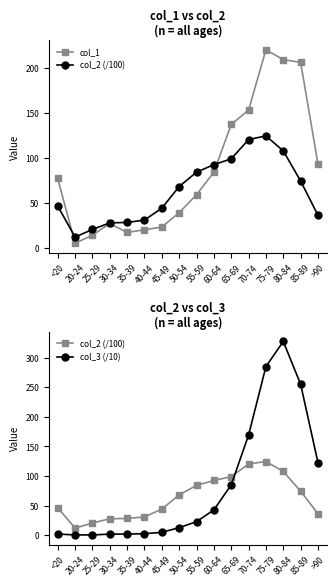

What position from the left is >90?

16